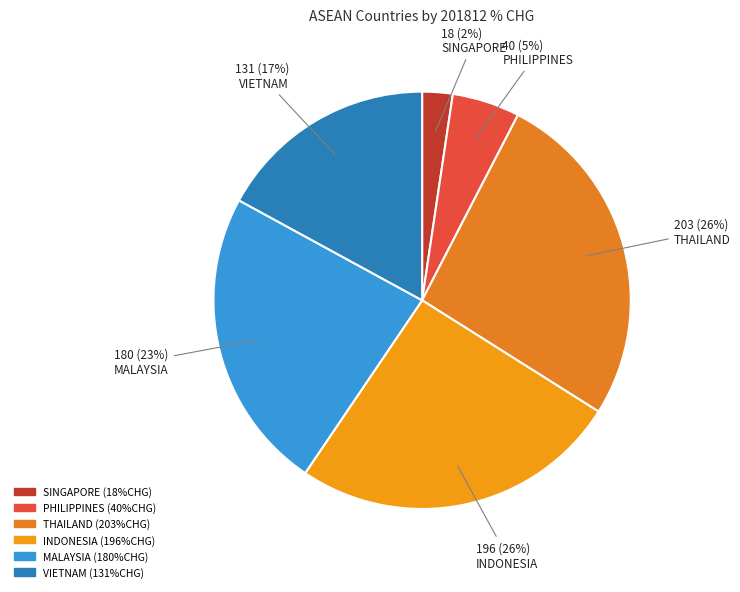

To the nearest percent, what portion does SINGAPORE represent?

2%